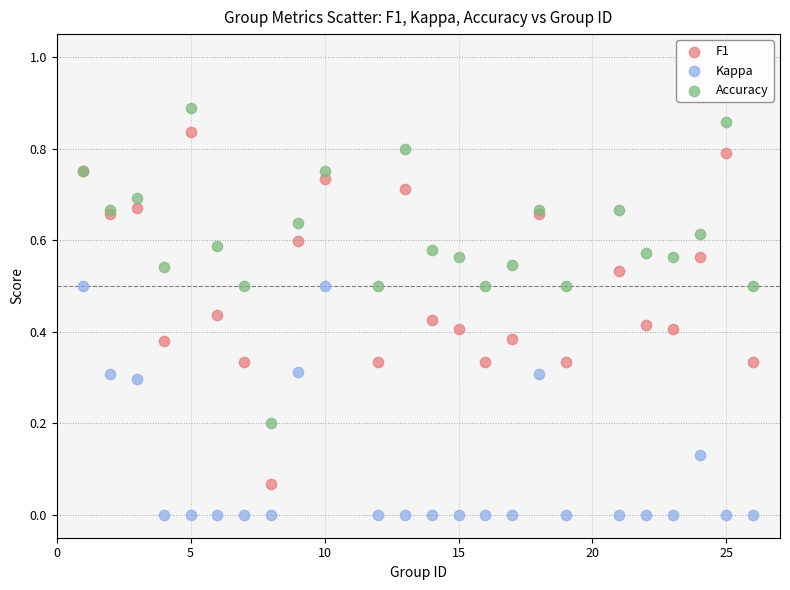

What are all the series names shown in the legend?

F1, Kappa, Accuracy